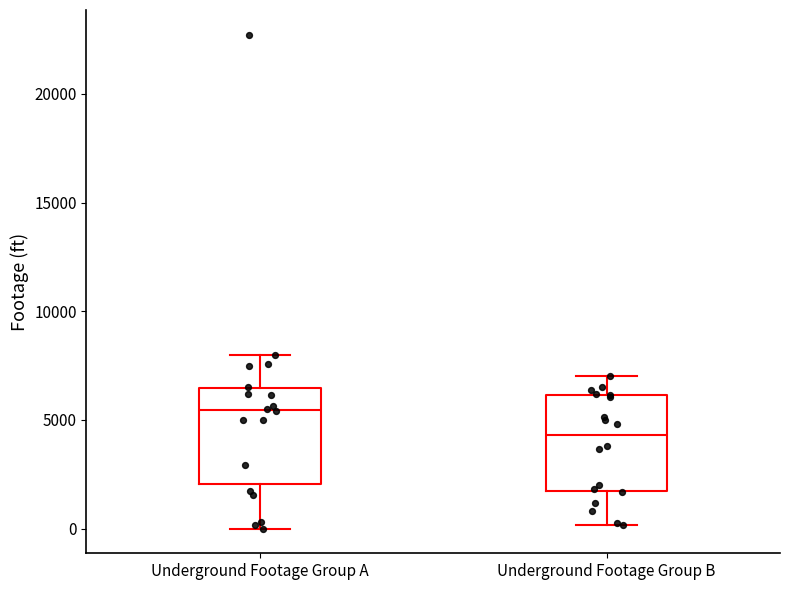

Which box has the highest median line?

Underground Footage Group A